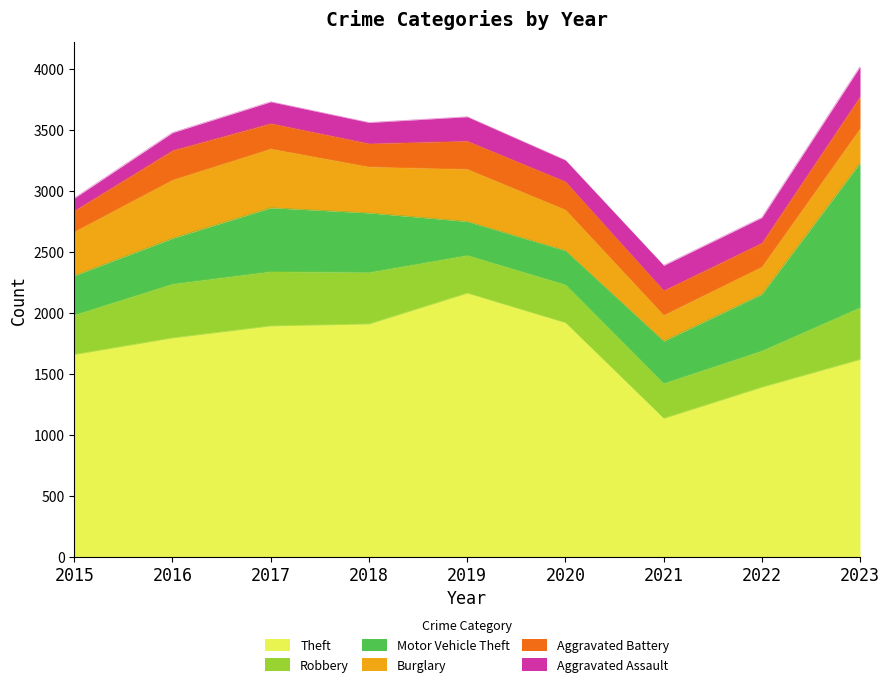

At how many categories does at least one series exceed 2101?

1